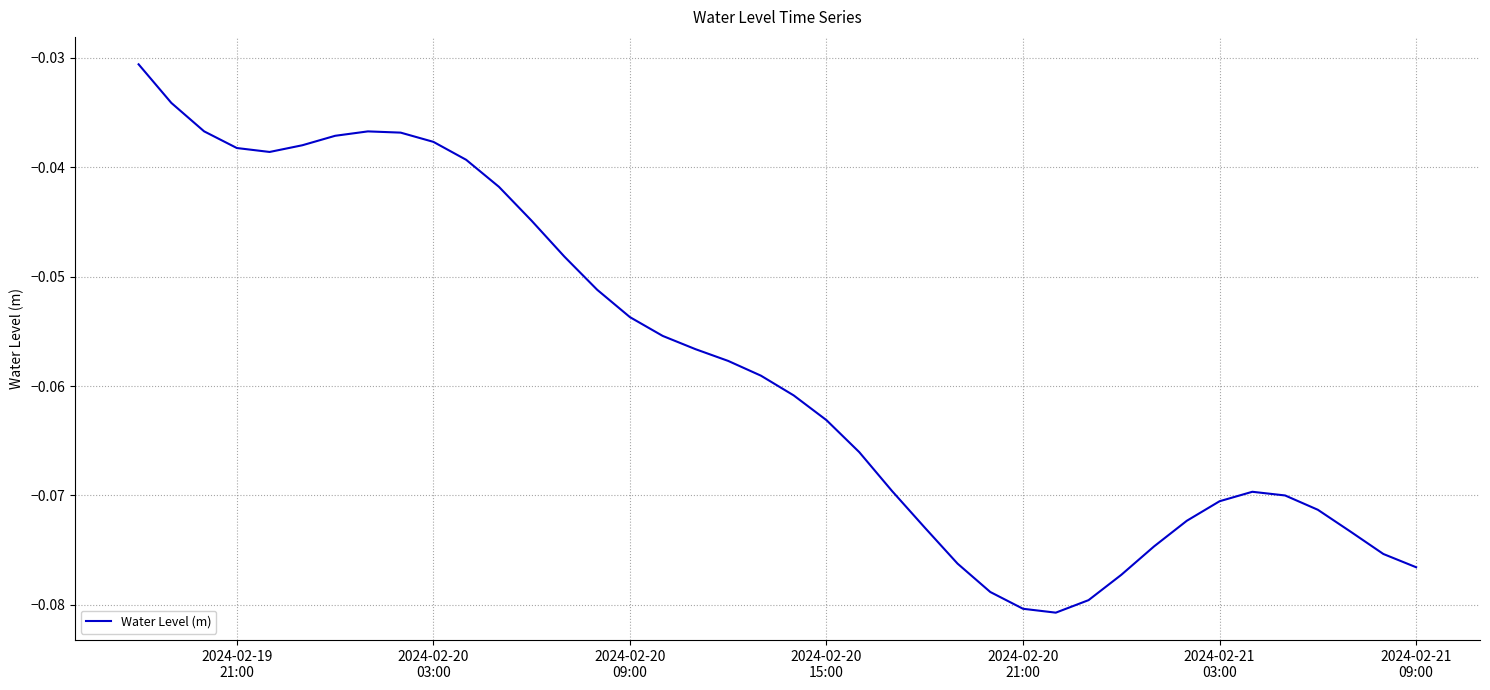

Does the chart have visible grid lines?

Yes